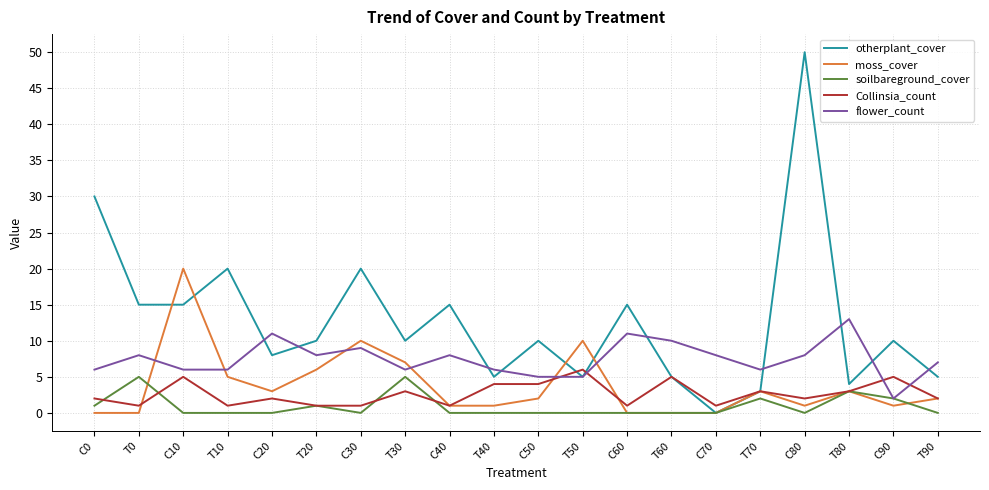

What is the spread (max minus min) of values at C60?

15